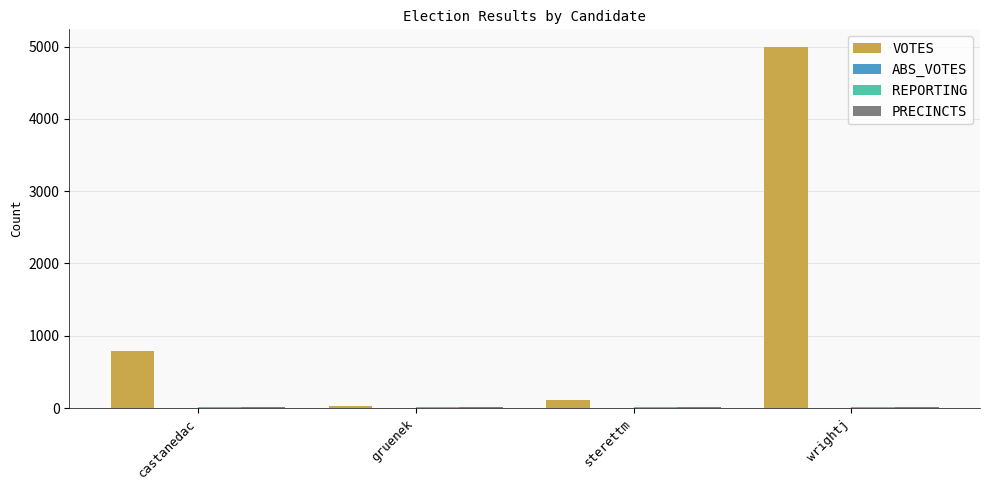

Which category has the highest value across all series?

wrightj